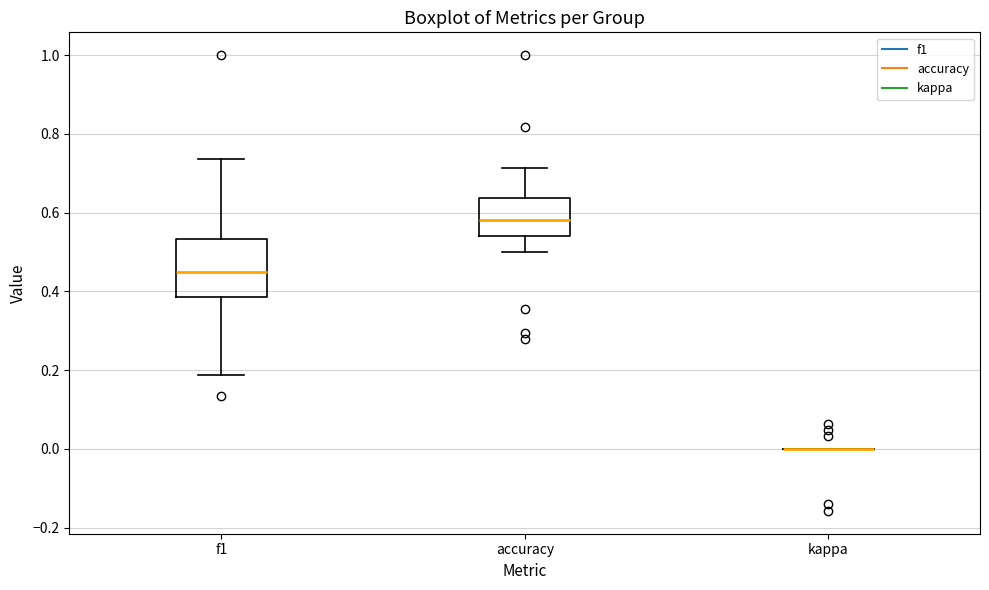

Reading left to right, transcribe this box plot: for each box, give where its median line is, the range the box spans, and where its two whiskers end, as read against the y-axis. The values are not printed on the chart, so give them approximately, as read against the axis.

f1: median 0.46, box 0.38 to 0.54, whiskers 0.18 to 0.74
accuracy: median 0.58, box 0.54 to 0.64, whiskers 0.50 to 0.72
kappa: box collapsed to a line at 0.00, whiskers 0.00 to 0.00